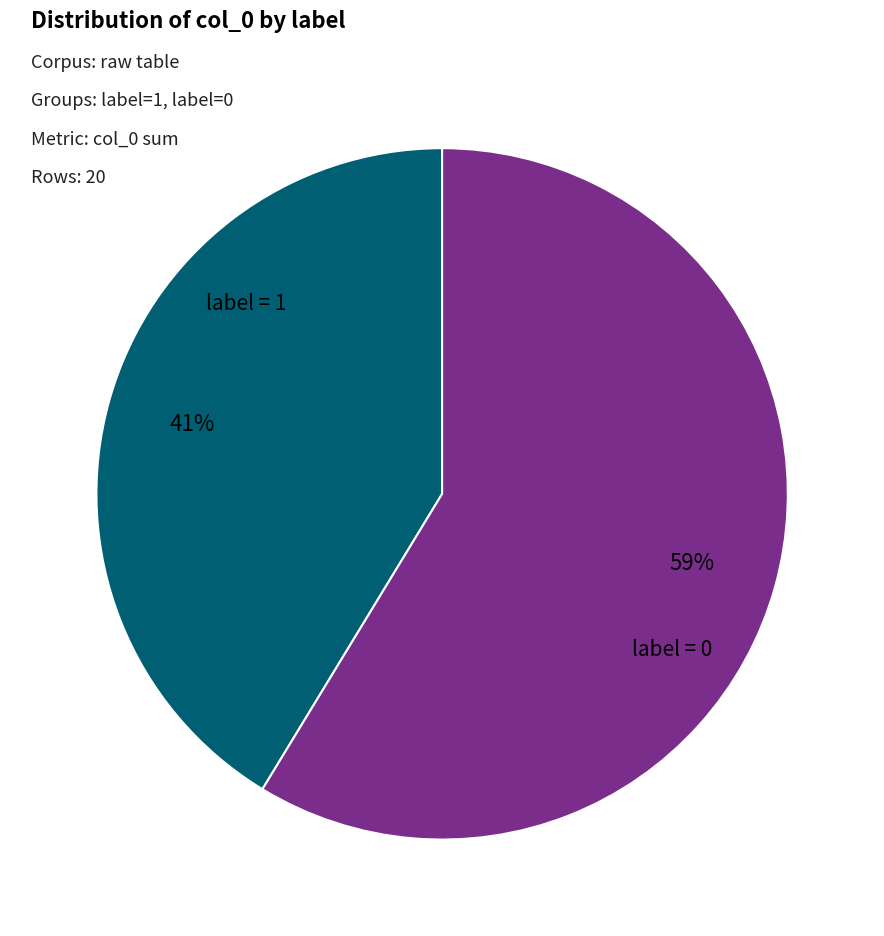

To the nearest percent, what is the average slice percentage?

50%